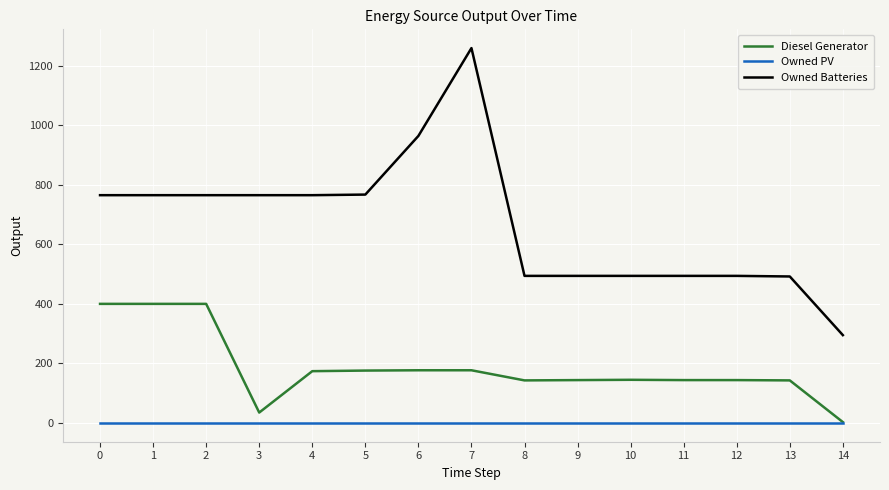

True or false: Owned Batteries has a value of 698 at 10.

False